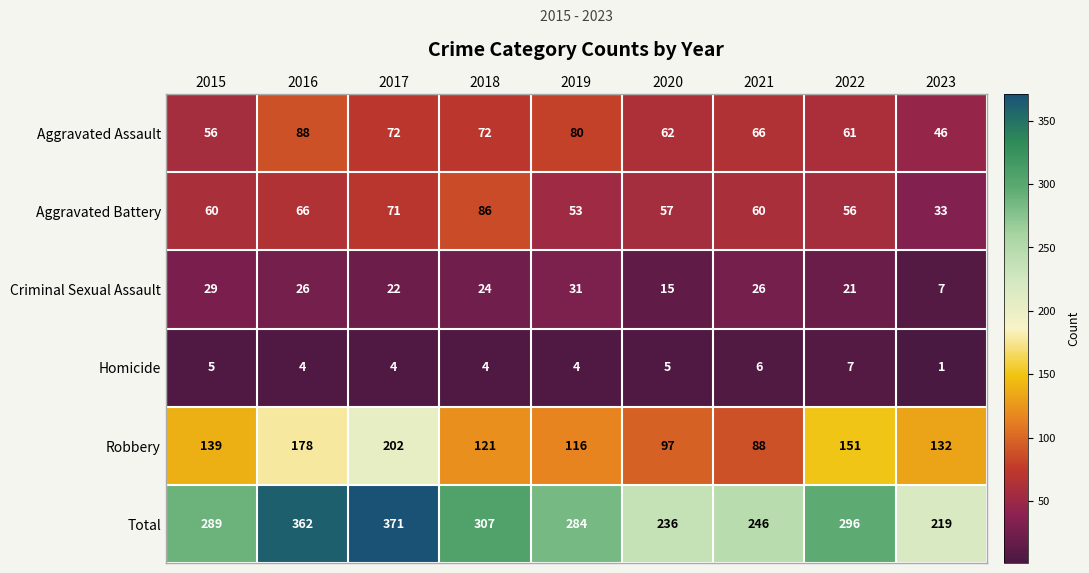

The Criminal Sexual Assault series shows 6 at 2017. True or false?

False